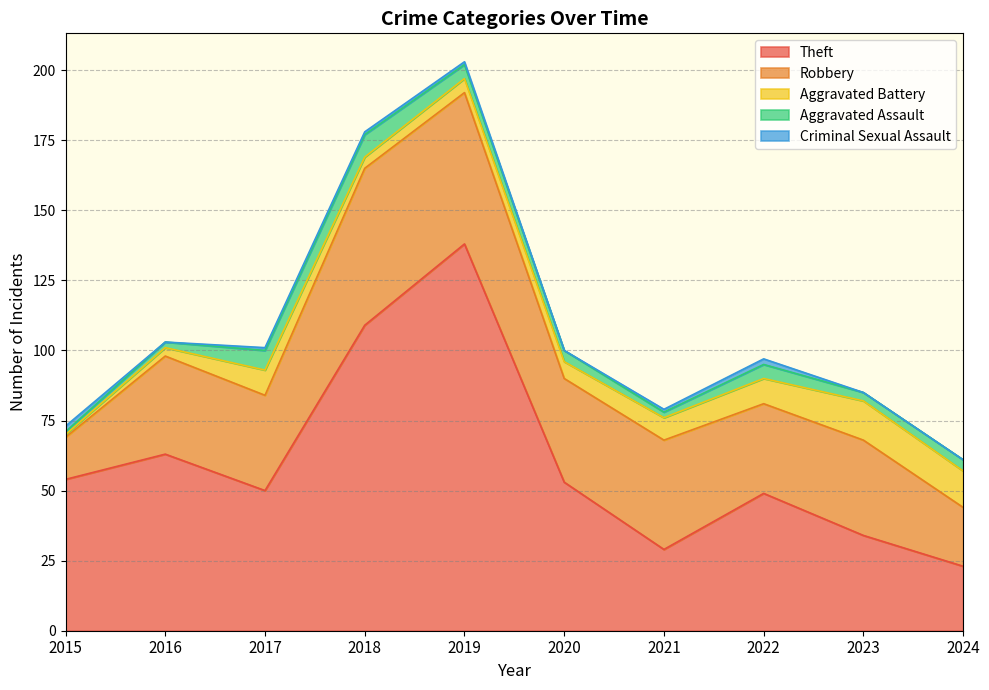

Is it true that Criminal Sexual Assault equals 1 at 2018?

True